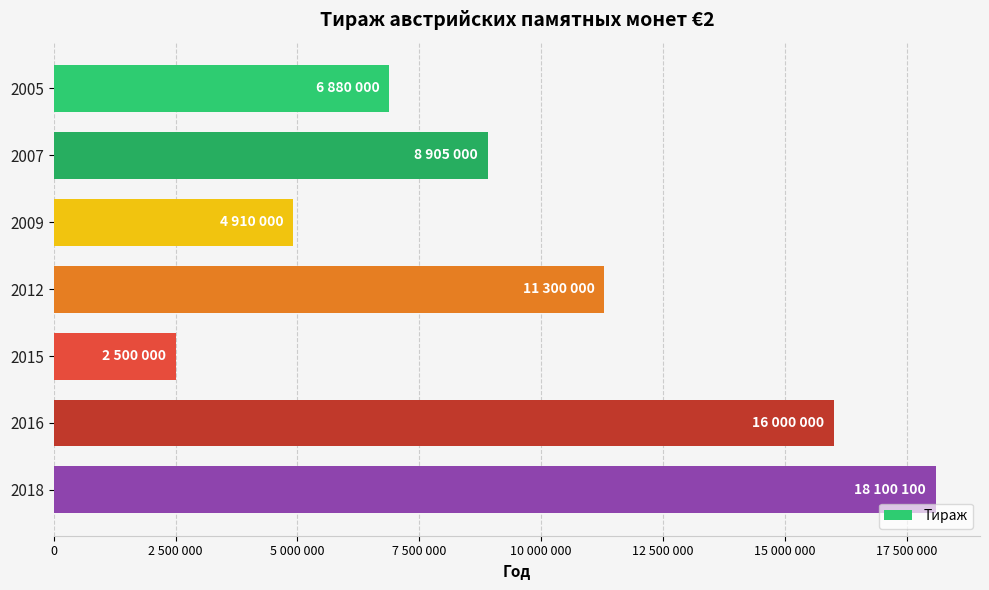

Are the bars horizontal?

Yes